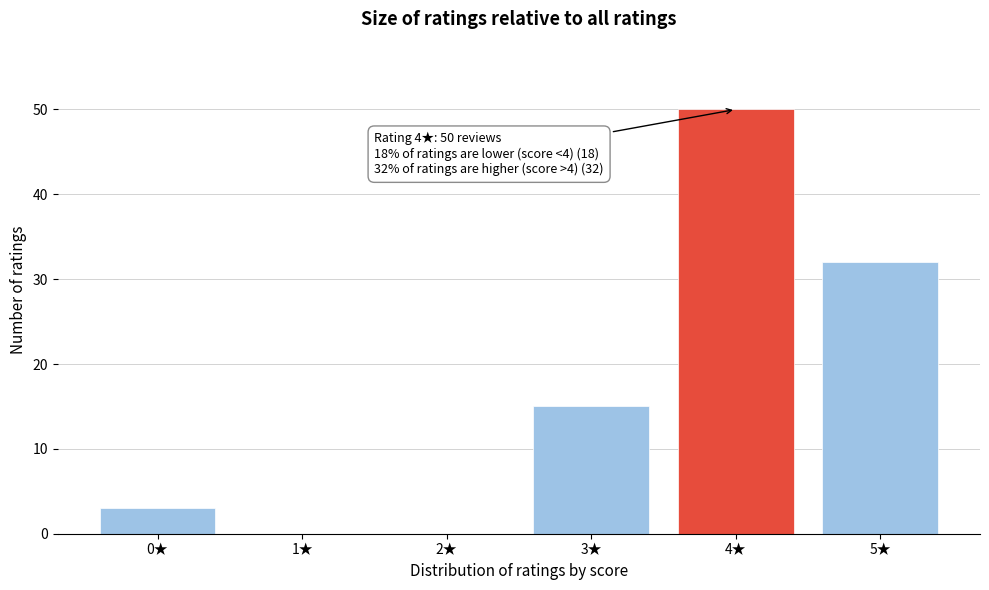

Over which range of the x-axis is the bar tallest?

3.5 to 4.5